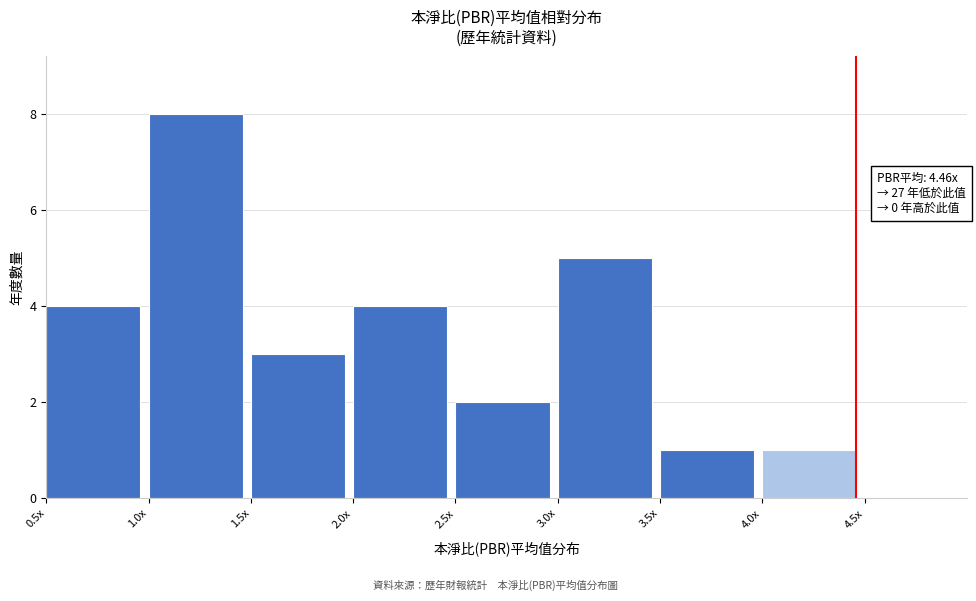

Reading left to right, transcribe all the data shown in this chart.

0.5x=4	1.0x=8	1.5x=3	2.0x=4	2.5x=2	3.0x=5	3.5x=1	4.0x=1	4.5x=0